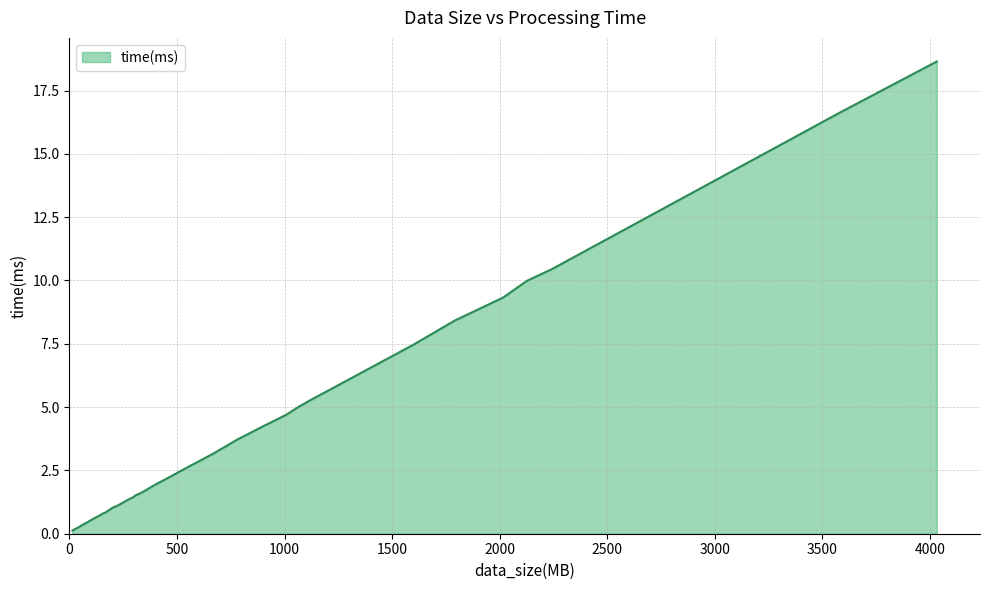

How many lines are shown in the chart?

1